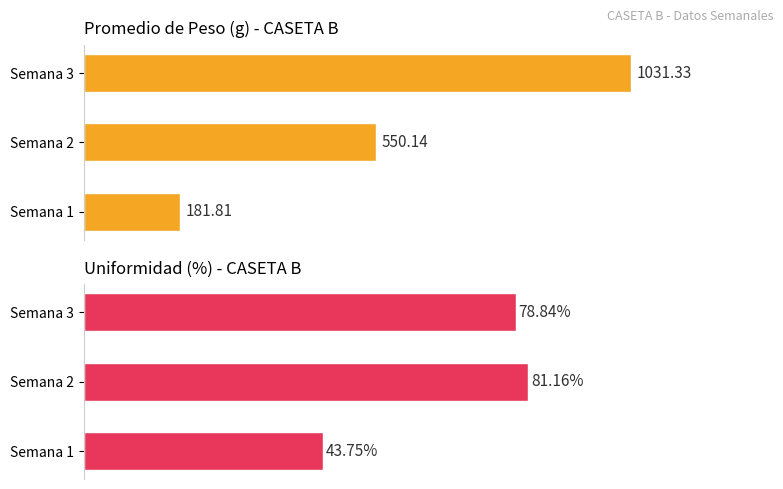

Rank the series by their average value, from lowest to highest.

Uniformidad, Promedio